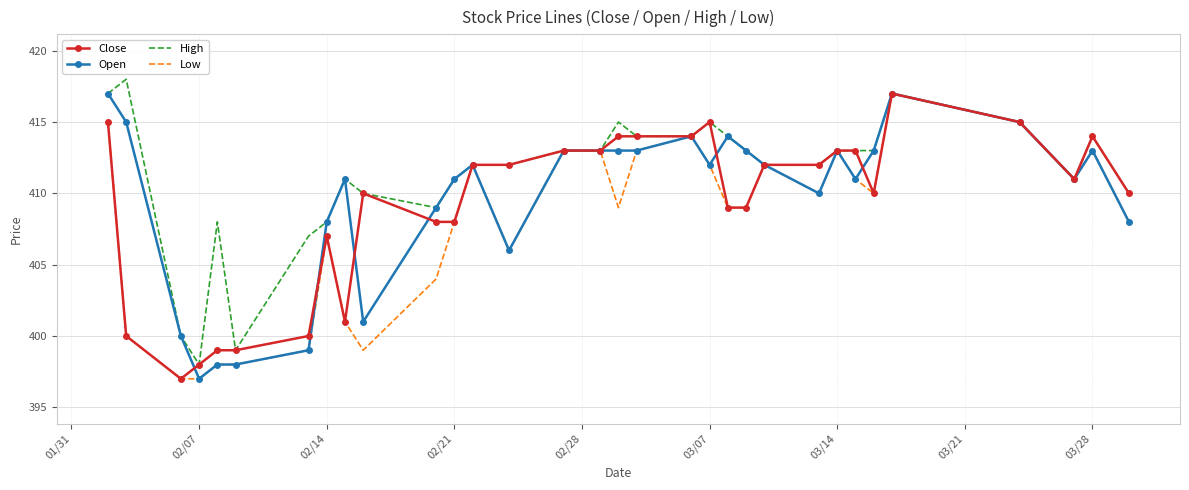

What is the maximum value for Low?

417